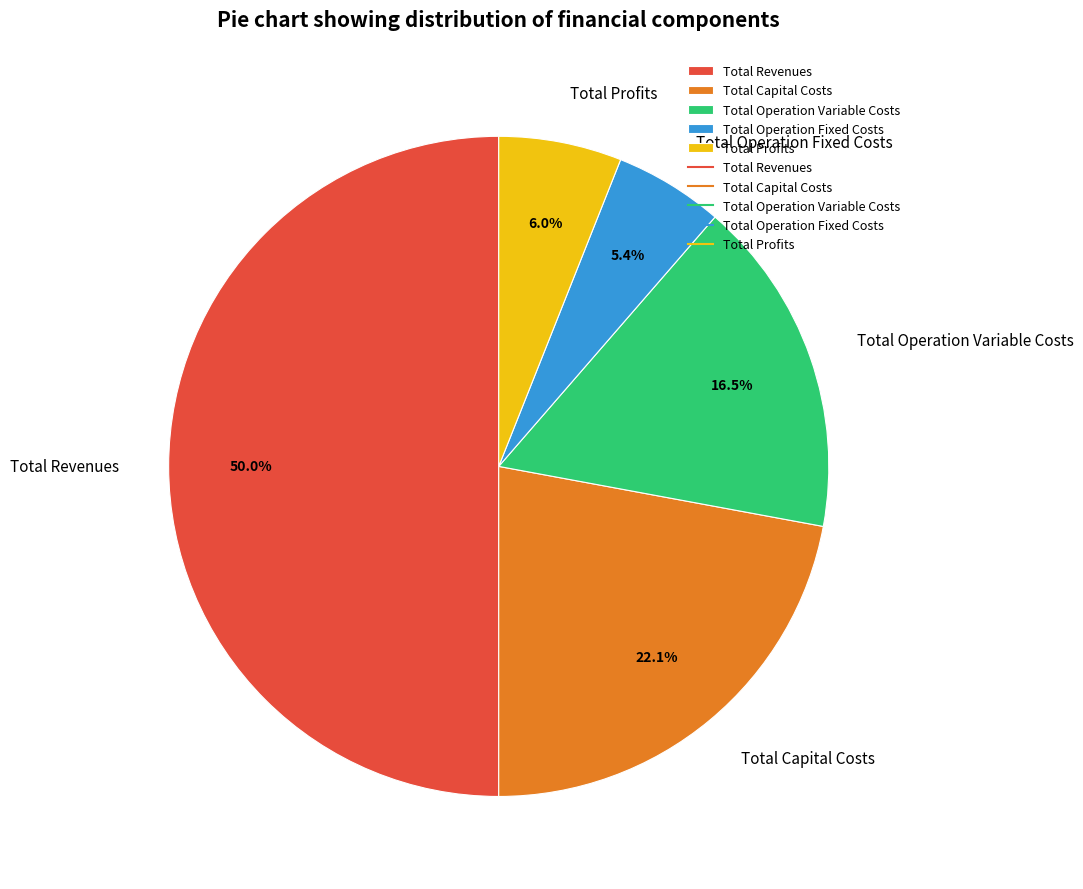

Is the sum of Total Profits and Total Capital Costs greater than half?

No